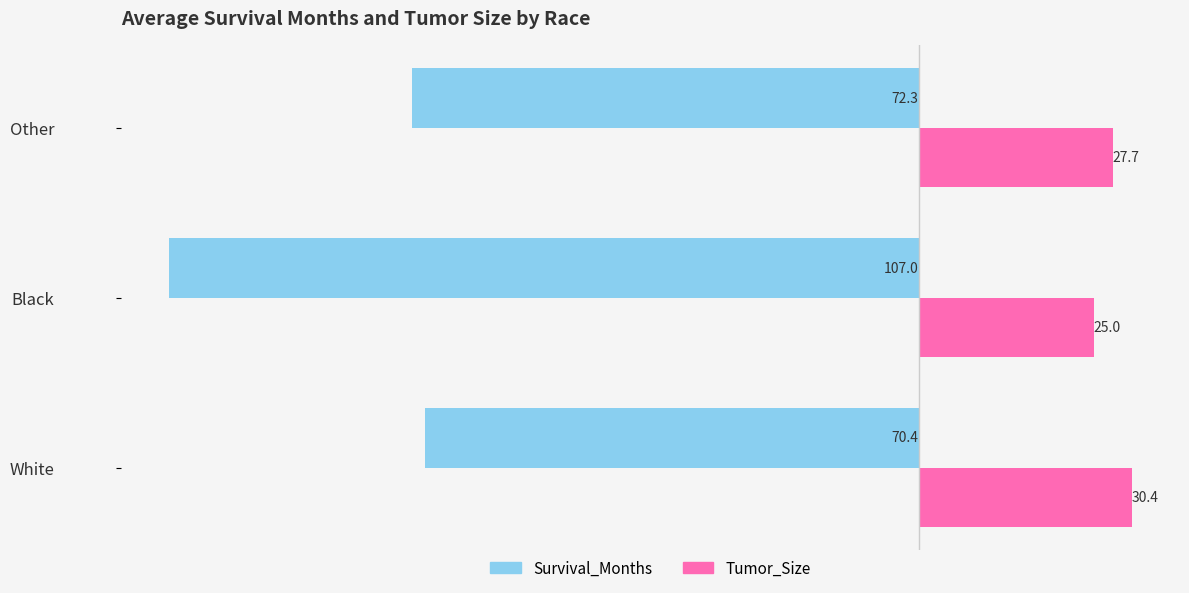

Where is Survival_Months nearest to the value -88?

Other